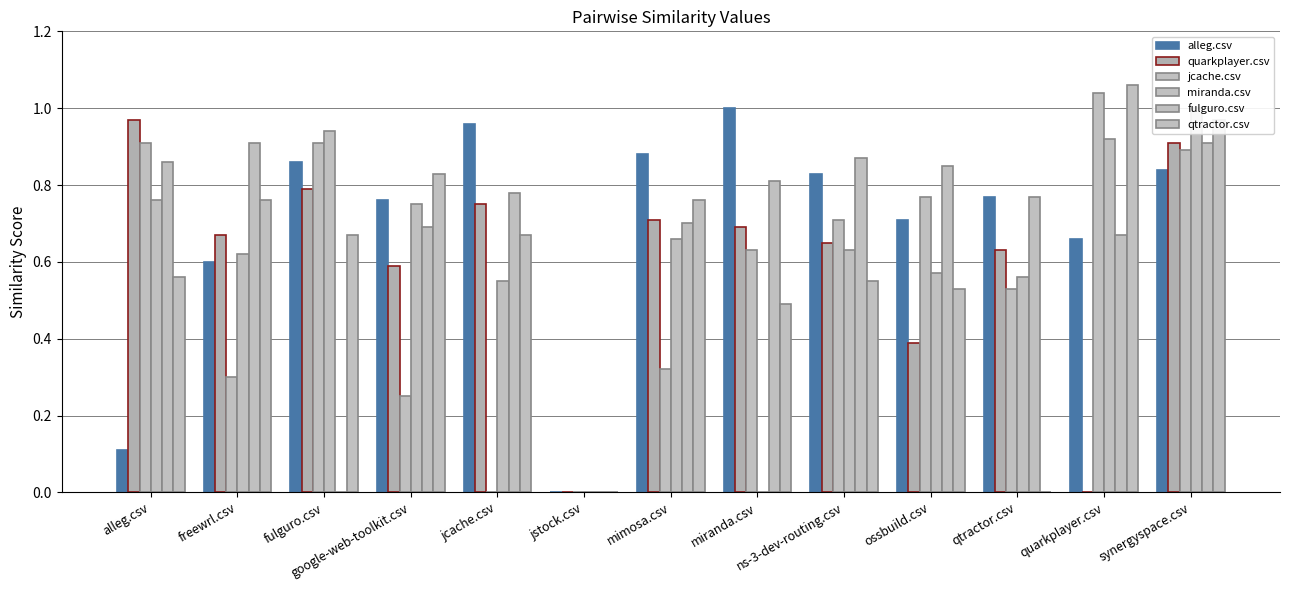

Where is jcache.csv nearest to the value 0?

jcache.csv